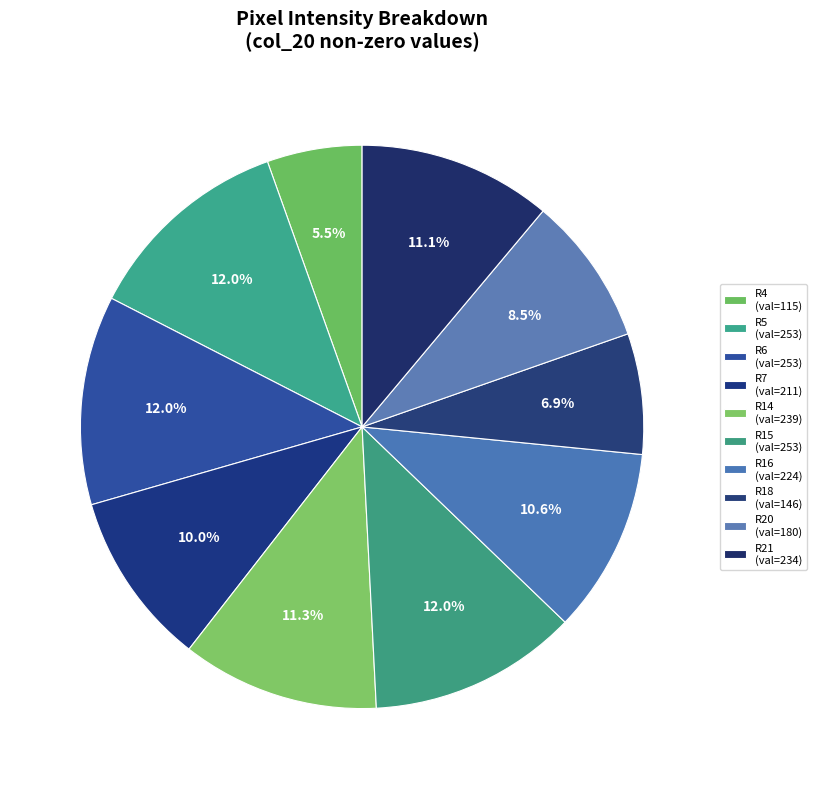

Count the number of slices in the pie.

10